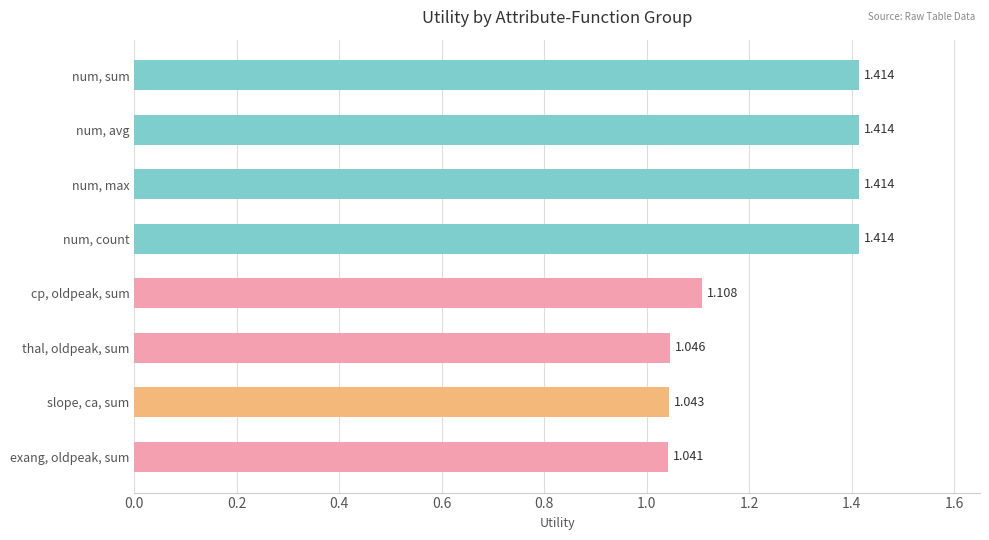

Which category has the lowest value across all series?

exang, oldpeak, sum